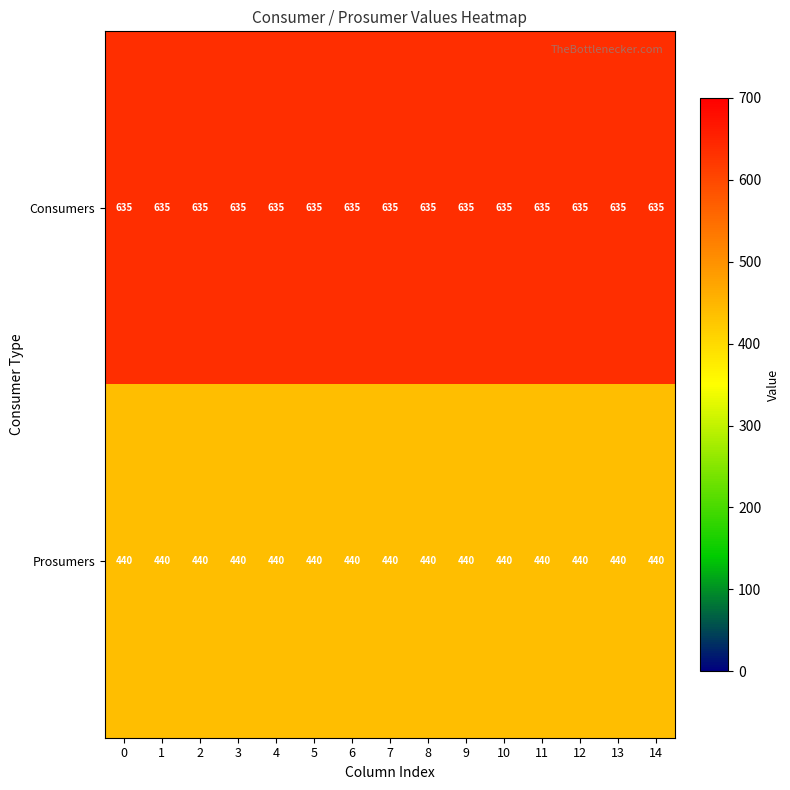

What is the spread (max minus min) of values at 1?

195